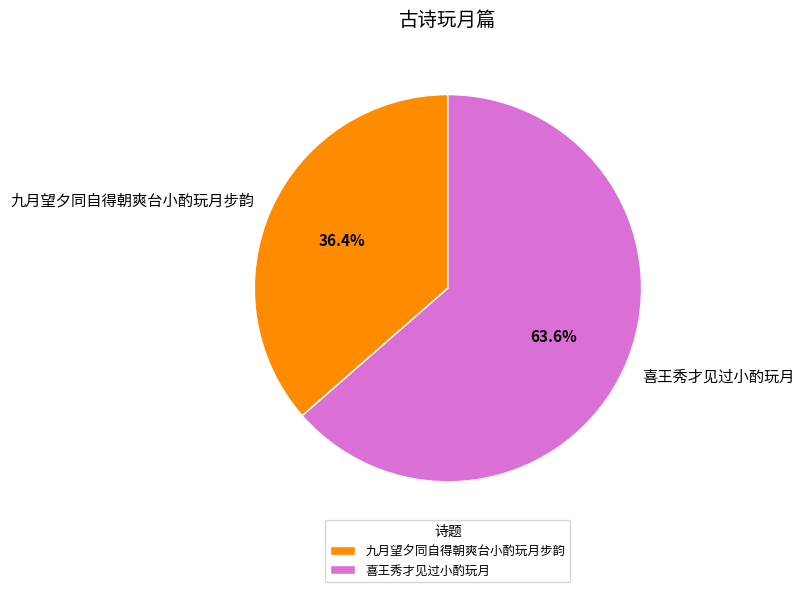

Rank the categories by value from lowest to highest.

九月望夕同自得朝爽台小酌玩月步韵, 喜王秀才见过小酌玩月